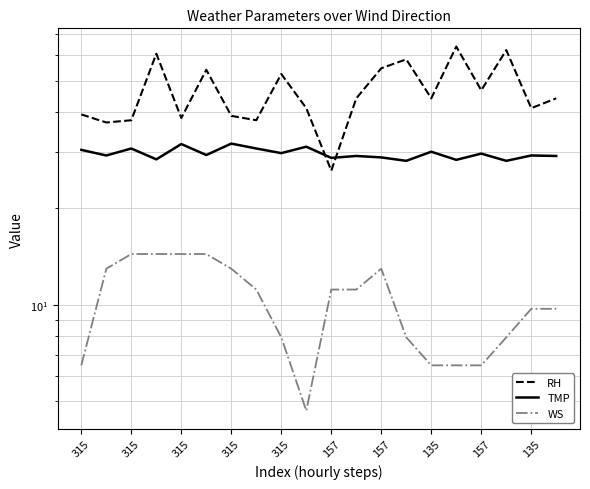

True or false: WS and TMP intersect in this chart.

False